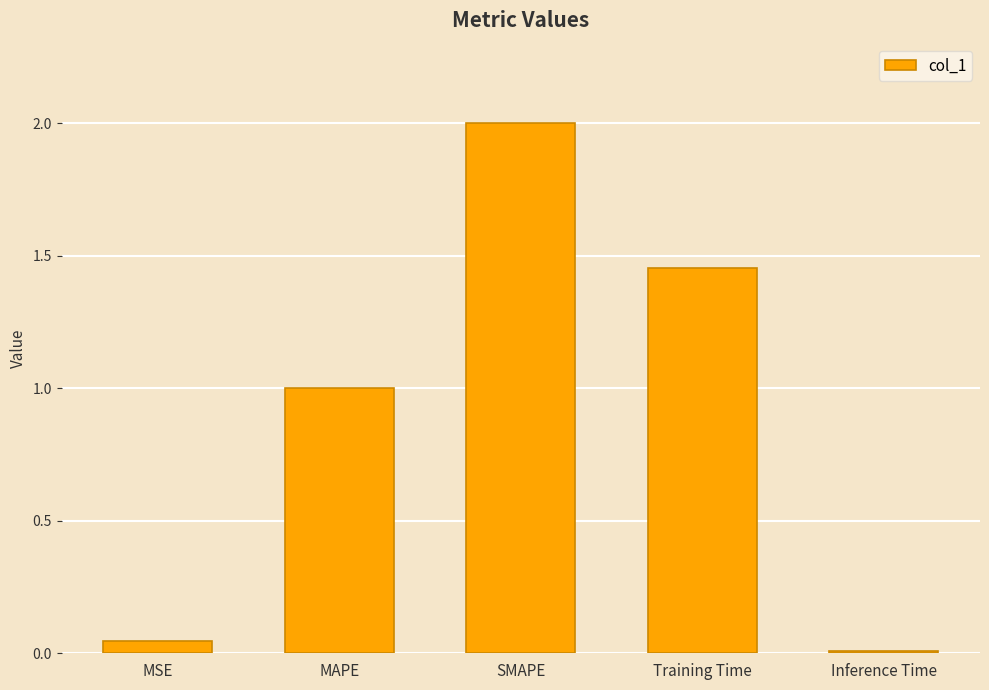

Rank the categories by value from lowest to highest.

Inference Time, MSE, MAPE, Training Time, SMAPE